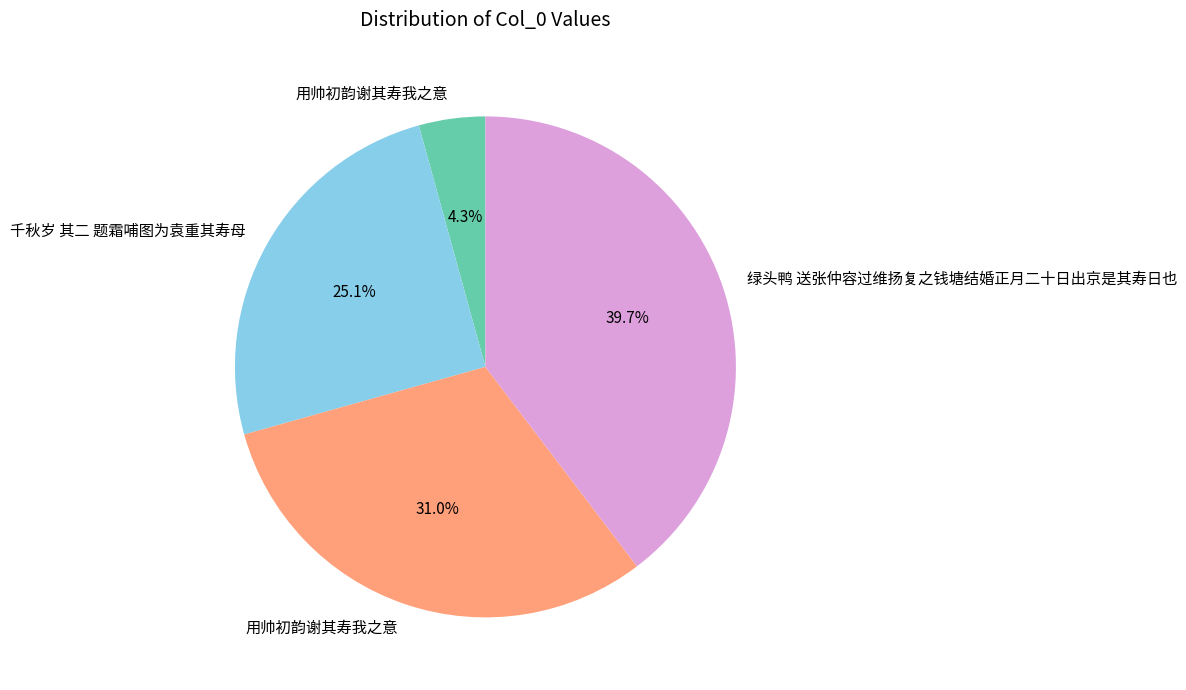

Does any single category account for the majority?

No